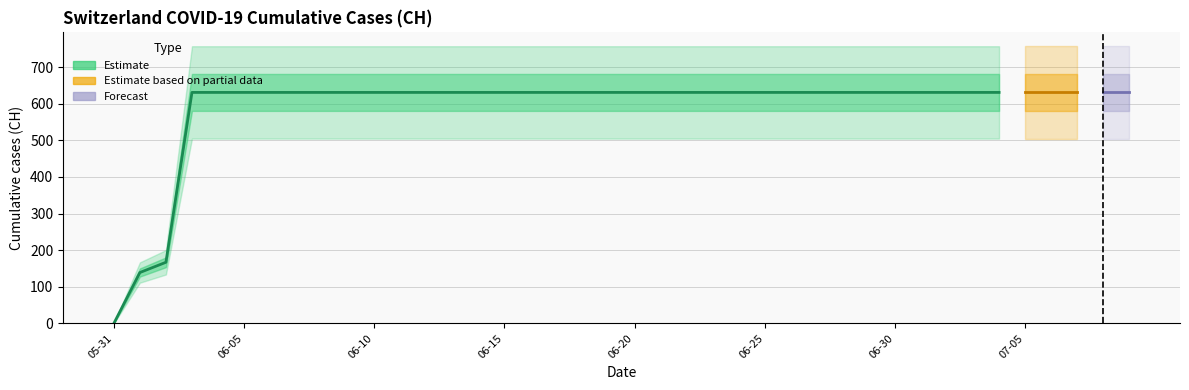

What is the label of the 3rd point from the right?

2020-07-07